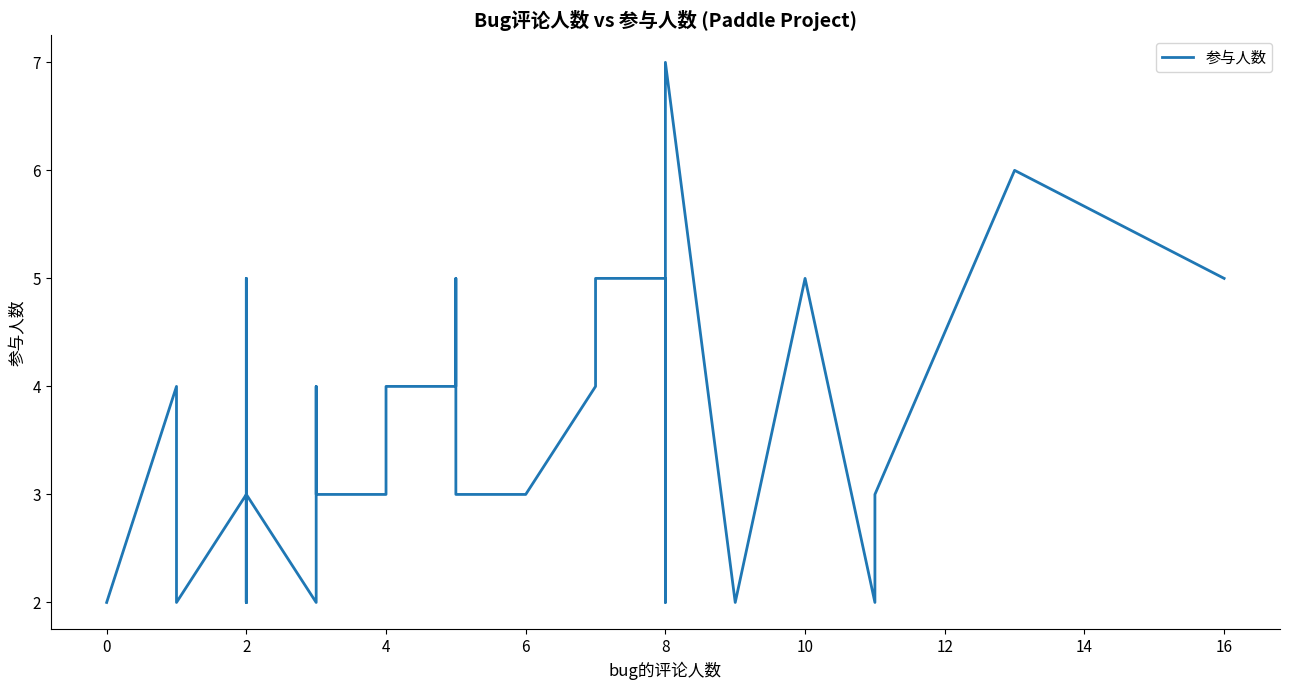

How many points are higher than both their immediate neighbors (excluding endpoints)?

8